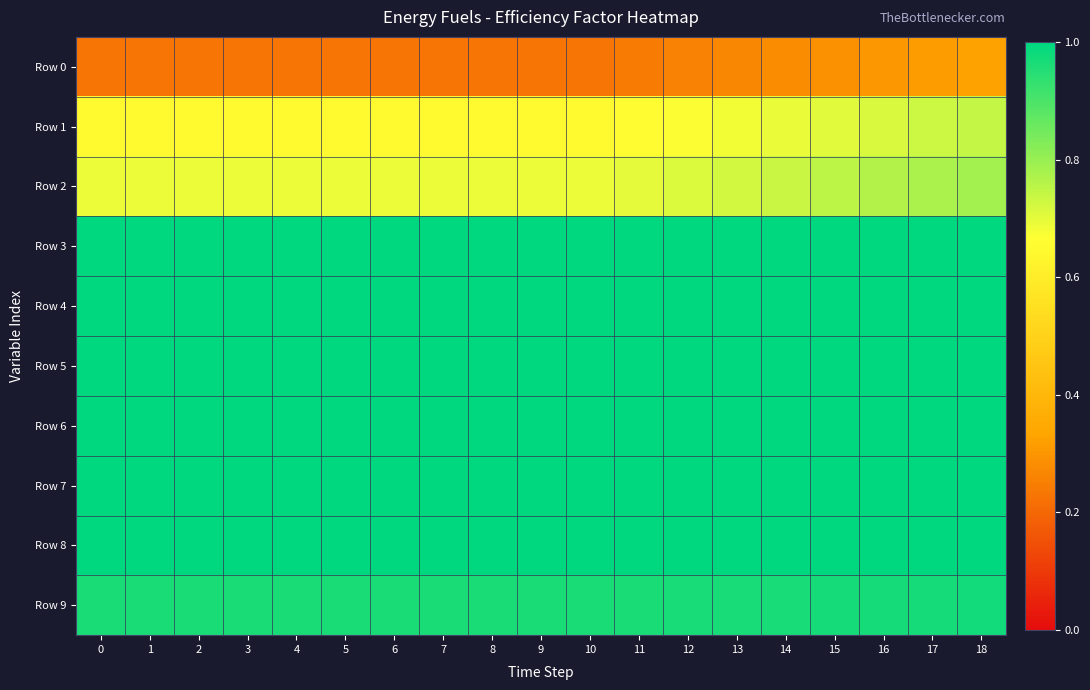

List the series in order of their peak value, lowest first.

row_0, row_1, row_2, row_9, row_3, row_4, row_5, row_6, row_7, row_8